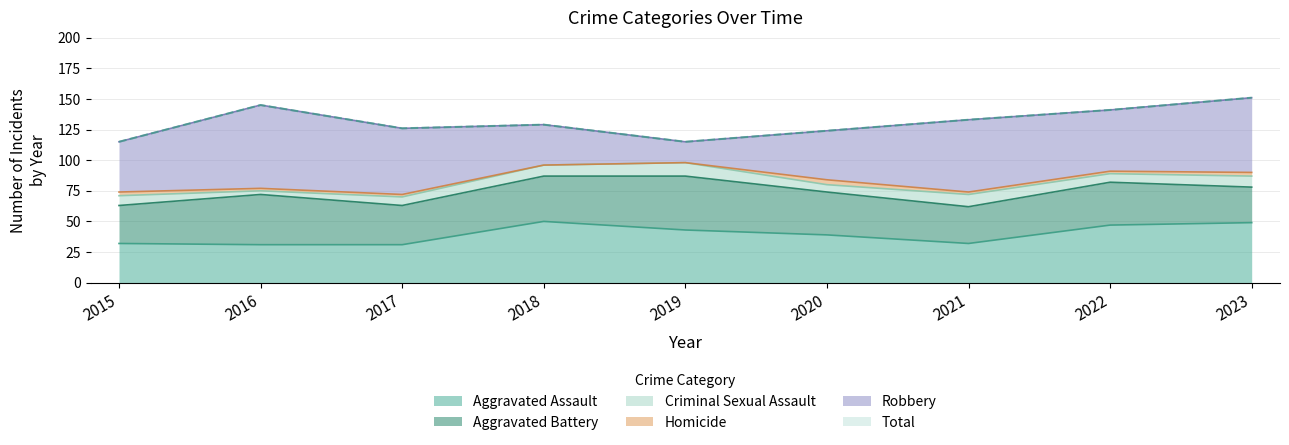

True or false: Robbery and Homicide intersect in this chart.

False